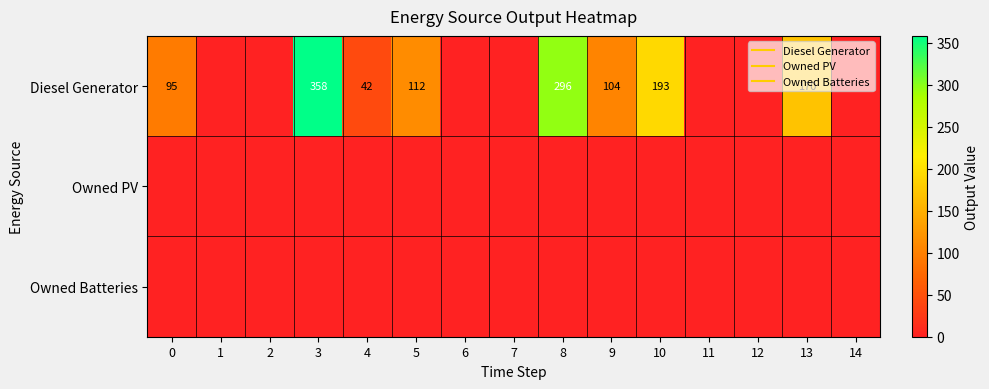

True or false: Owned PV has a value of 0 at 8.

True